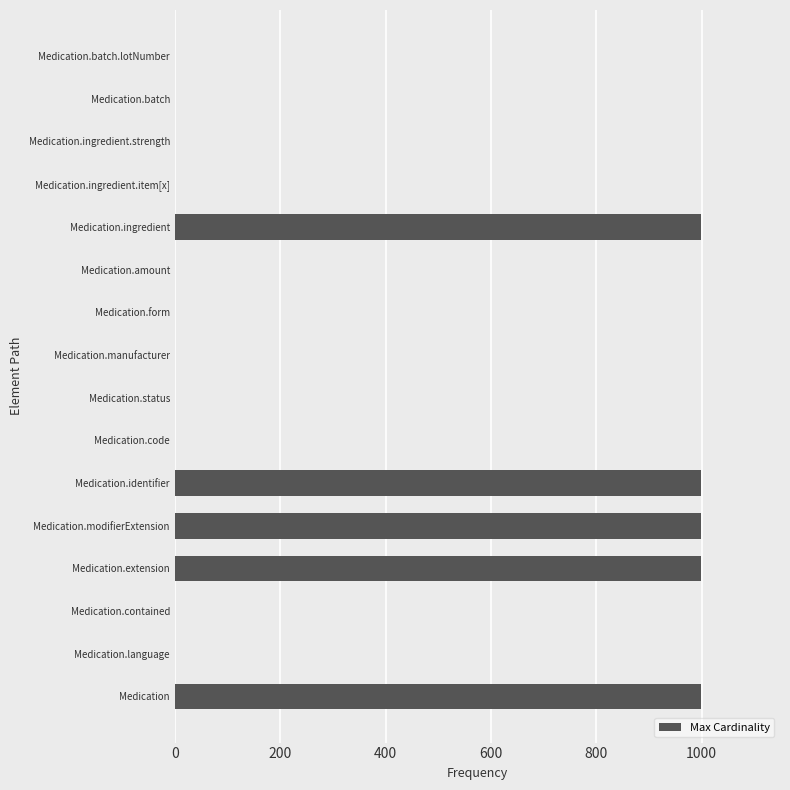

What is the average value?

313